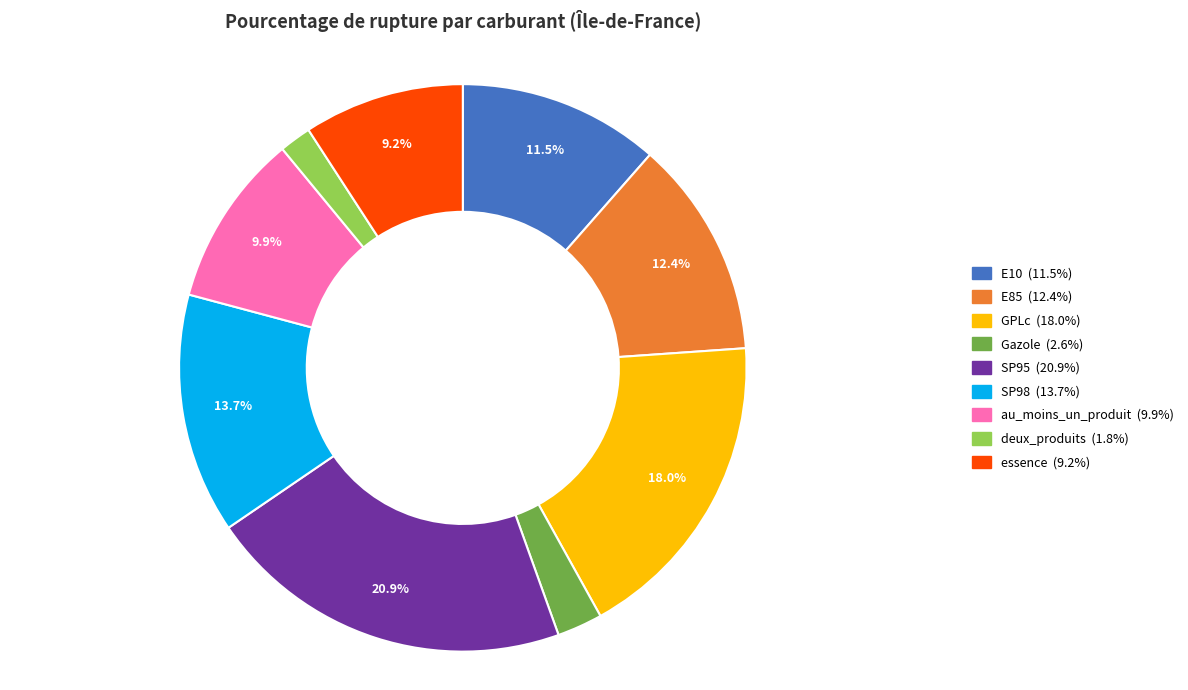

Do E10 and Gazole together represent more than half of the pie?

No